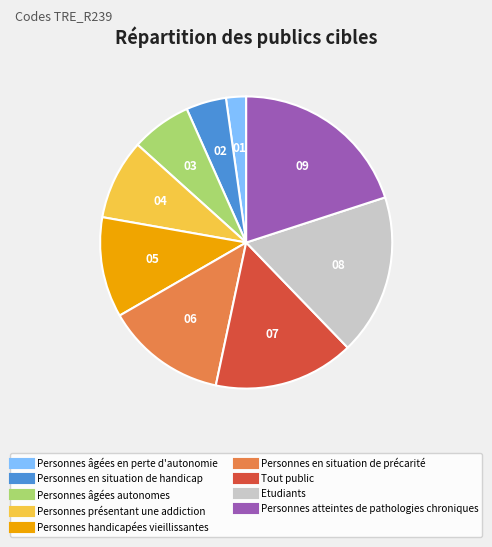

How many slices are in this pie chart?

9